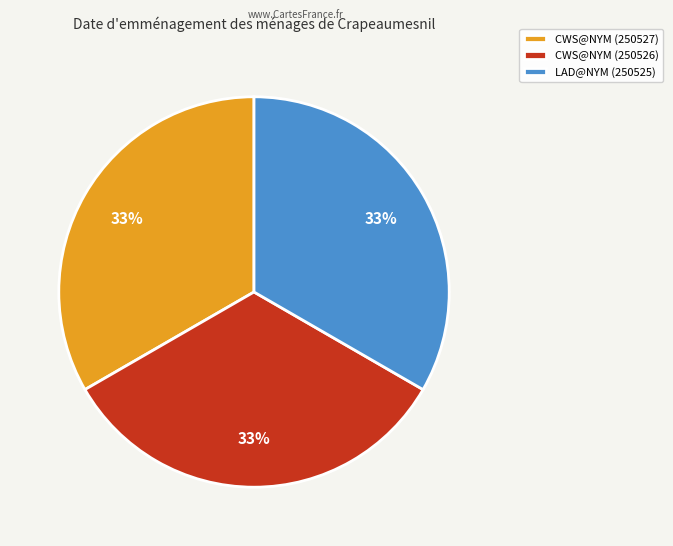

Is it true that CWS@NYM (250527) is 33% of the pie?

True